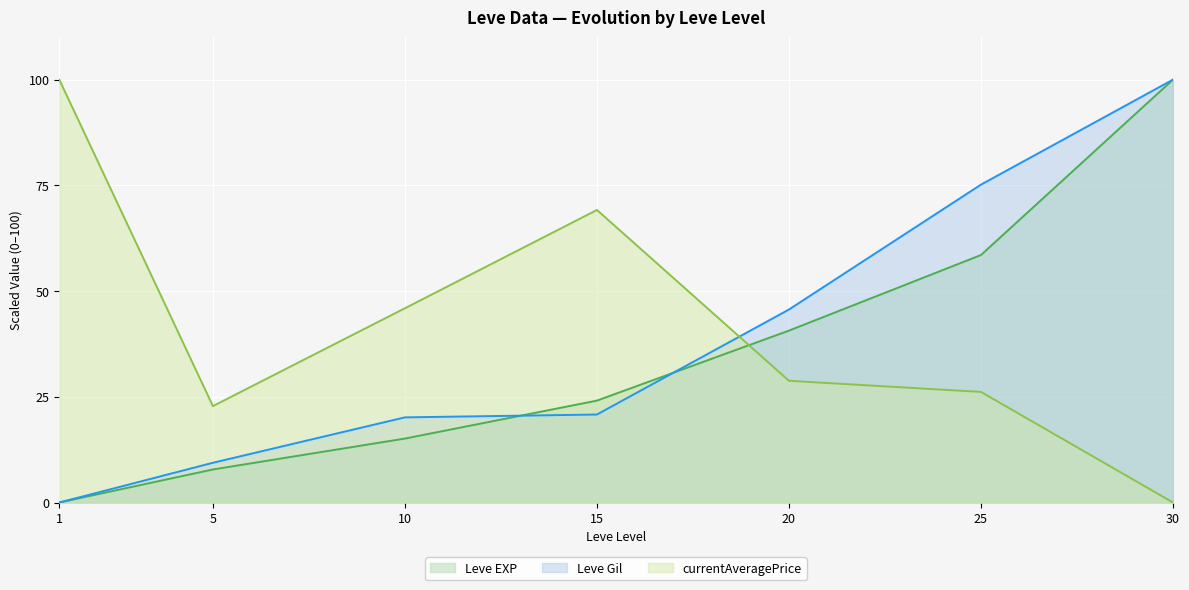

What is the total value across all series at 30?

200.0